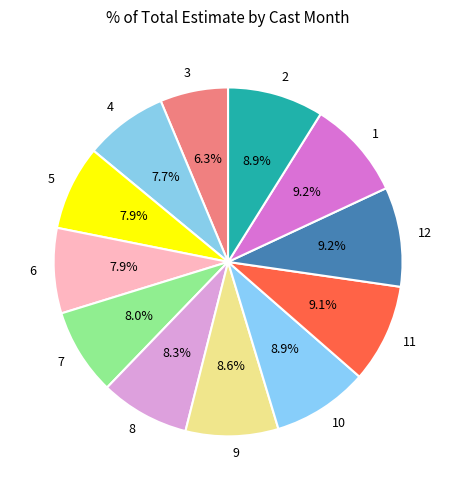

To the nearest percent, what percentage of the pie is 8?

8%